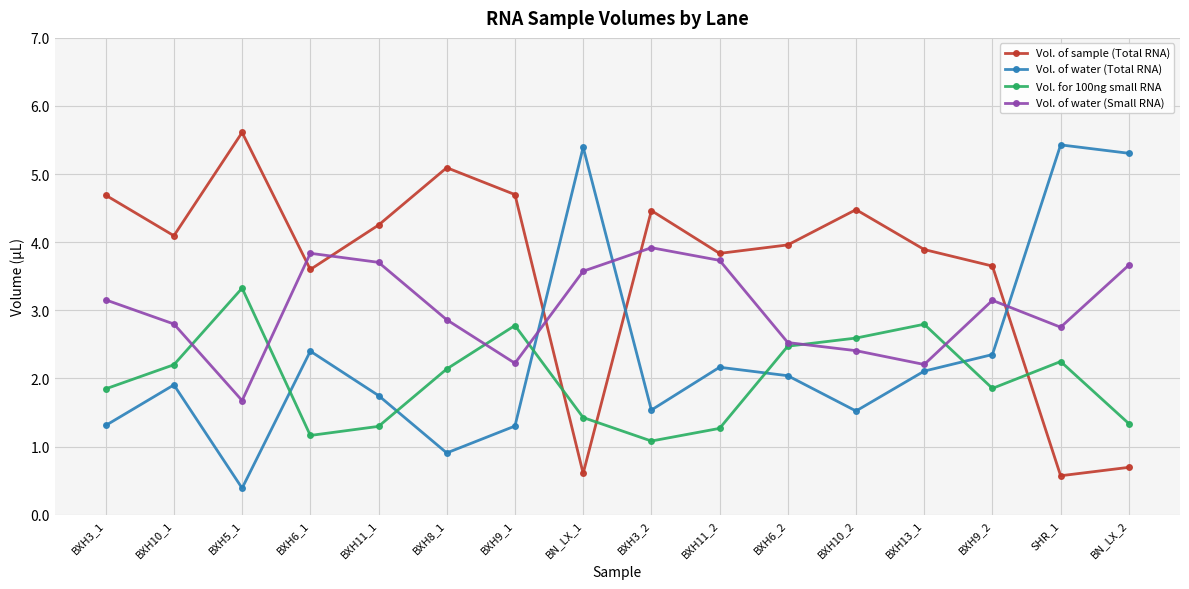

At which category does the chart reach its minimum across all series?

BXH5_1